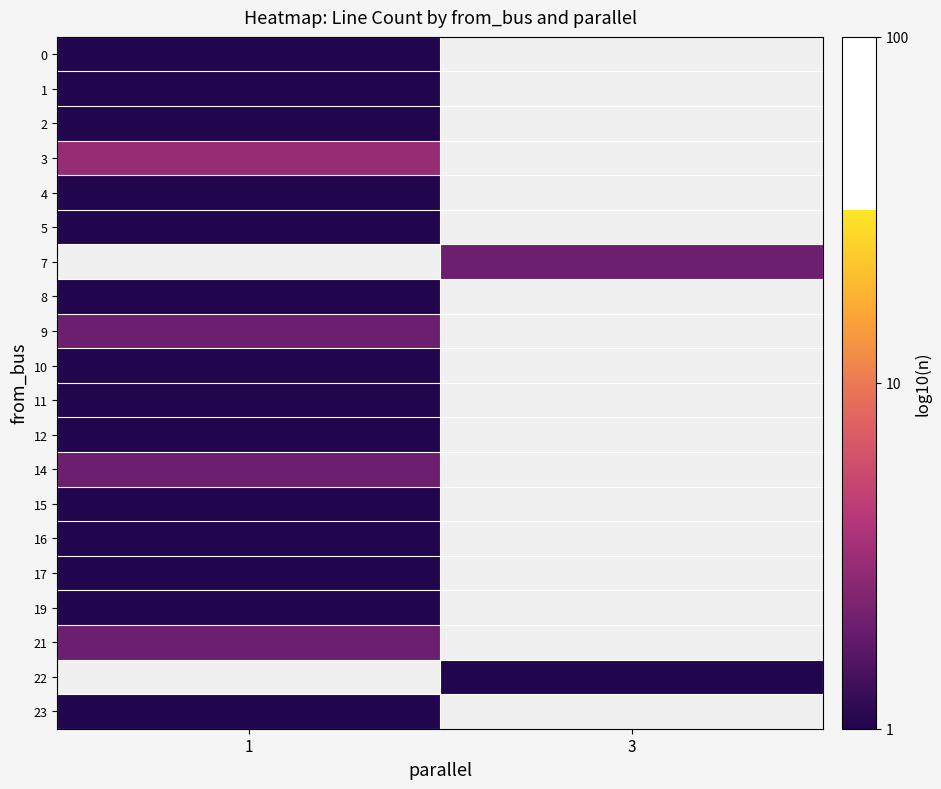

At how many categories does at least one series exceed 0?

2